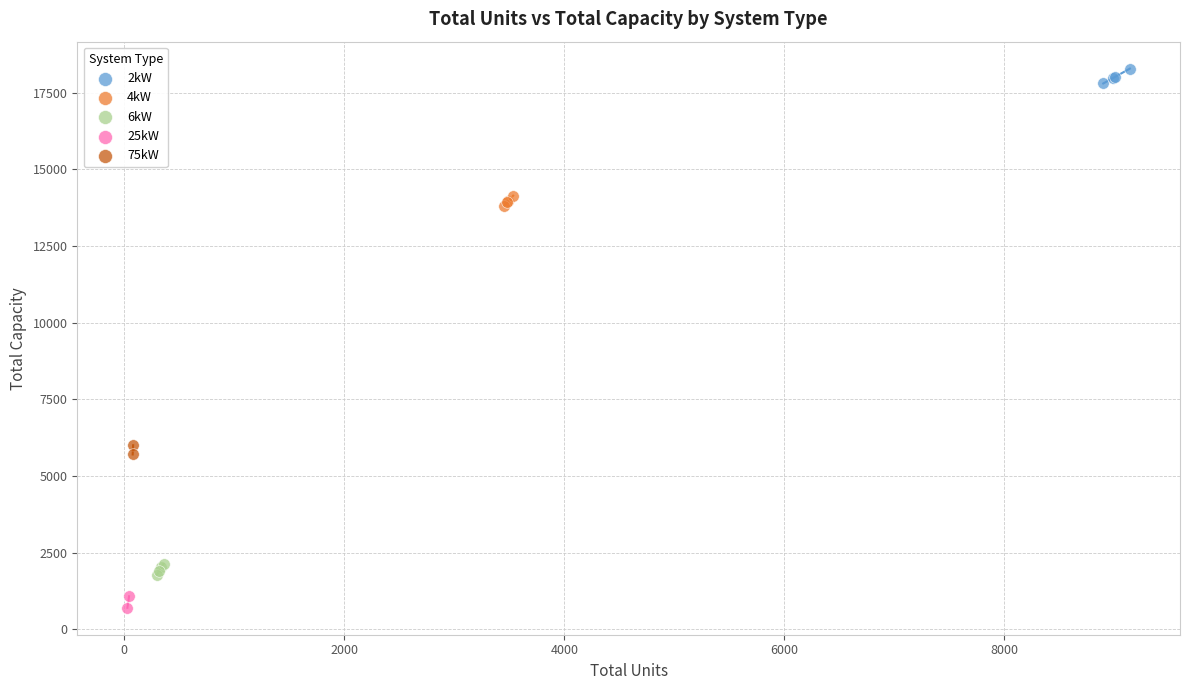

What are all the series names shown in the legend?

2kW, 4kW, 6kW, 25kW, 75kW